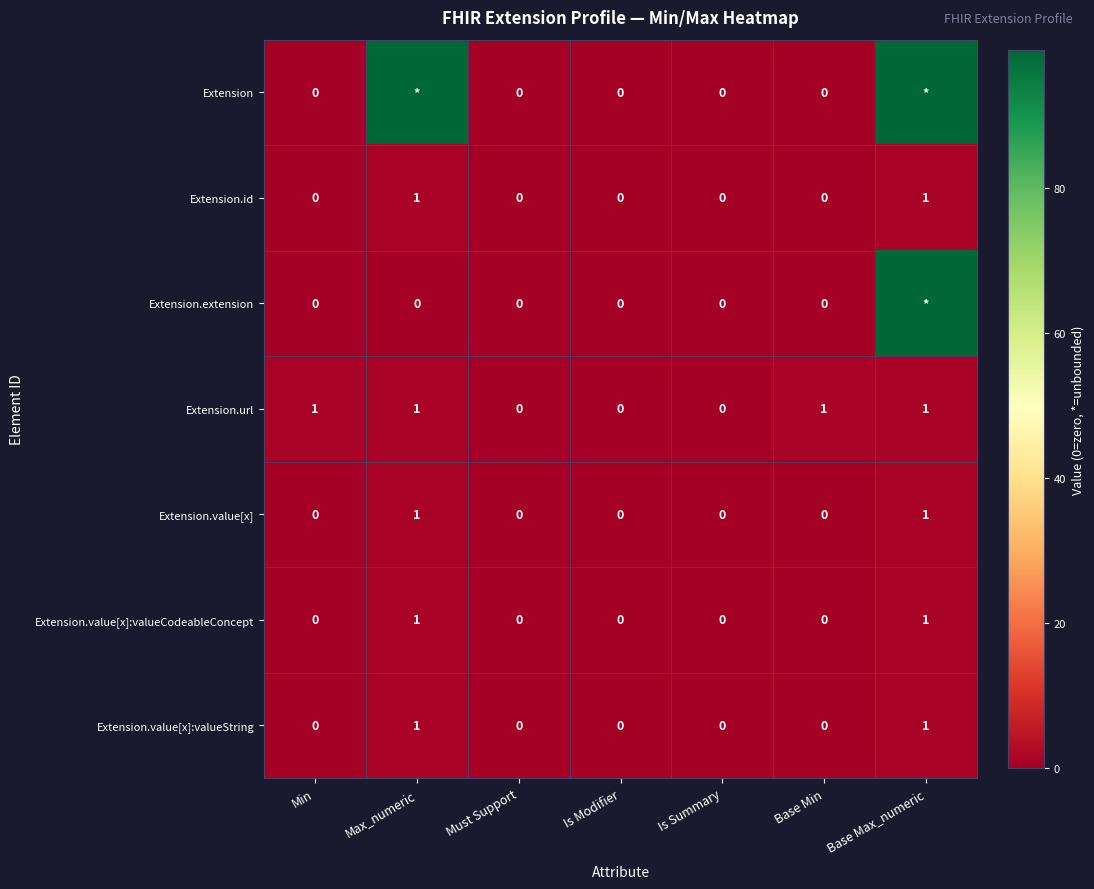

True or false: Extension.value[x]:valueCodeableConcept has a value of 1 at Base Max_numeric.

True